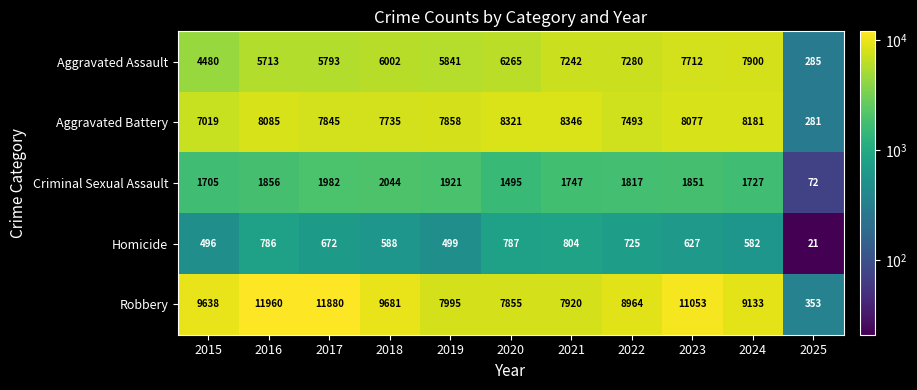

What is the greatest value displayed?

11960